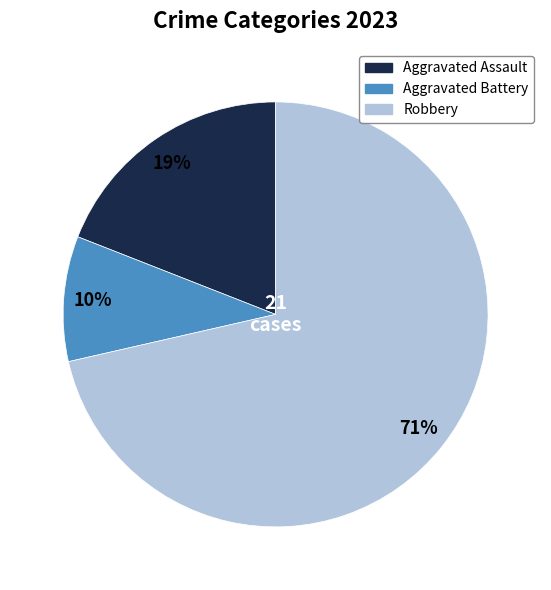

How many segments does this pie chart have?

3